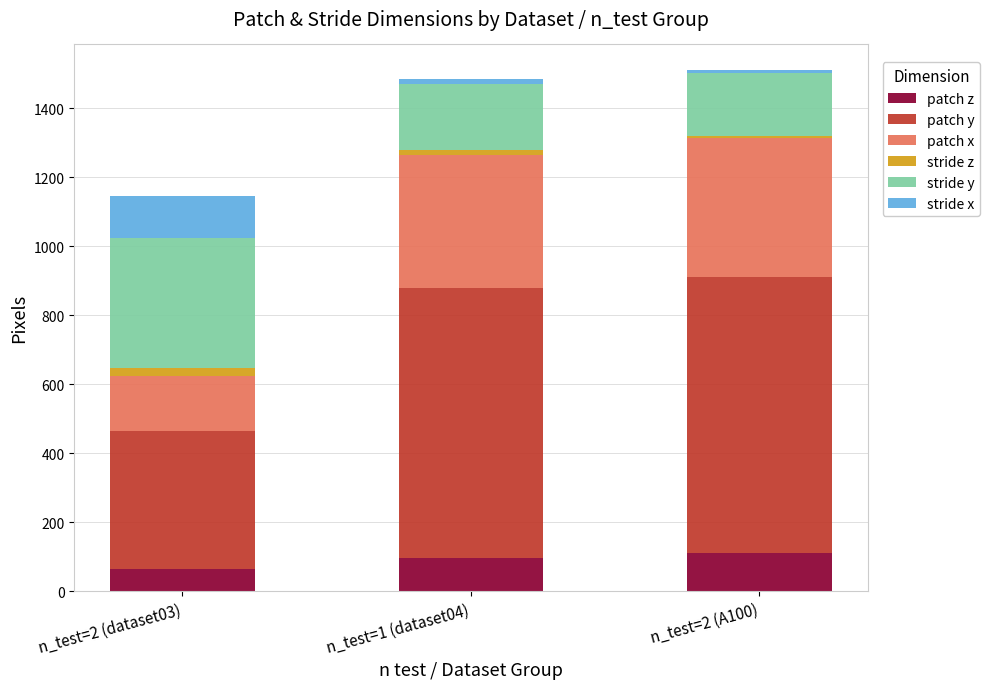

Reading left to right, what are the values for patch z?

n_test=2 (dataset03)=64	n_test=1 (dataset04)=96	n_test=2 (A100)=112